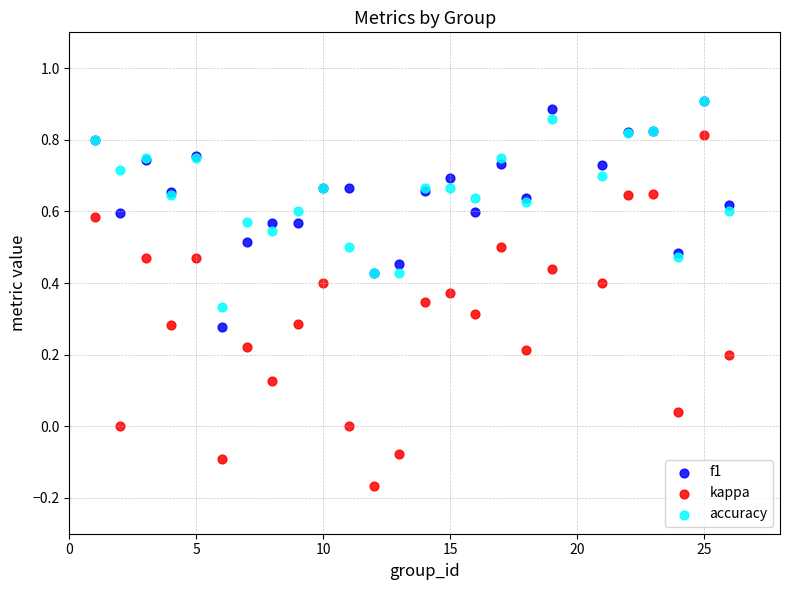

What are all the series names shown in the legend?

f1, kappa, accuracy